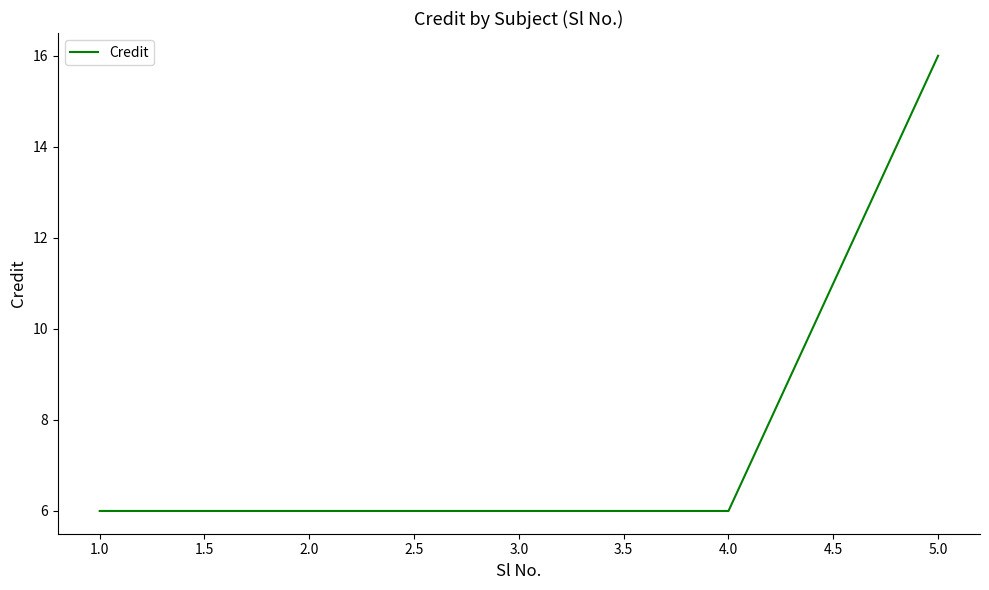

What is the change in value from 1.0 to 5.0?

+10